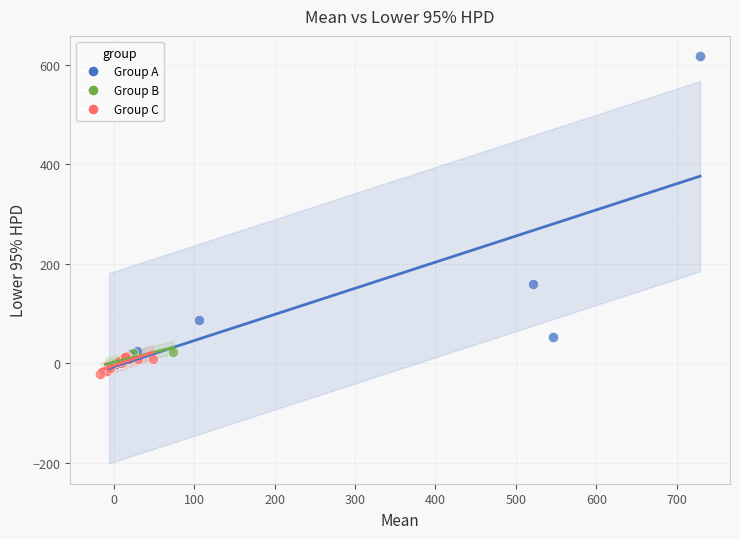

What are all the series names shown in the legend?

Group A, Group B, Group C